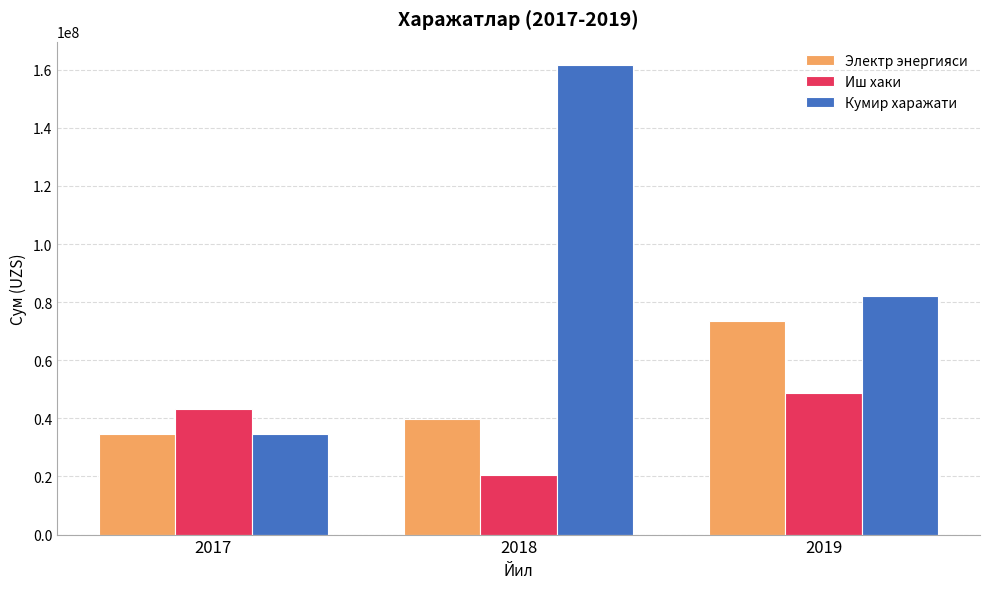

What are all the series names shown in the legend?

Электр энергияси, Иш хаки, Кумир харажати